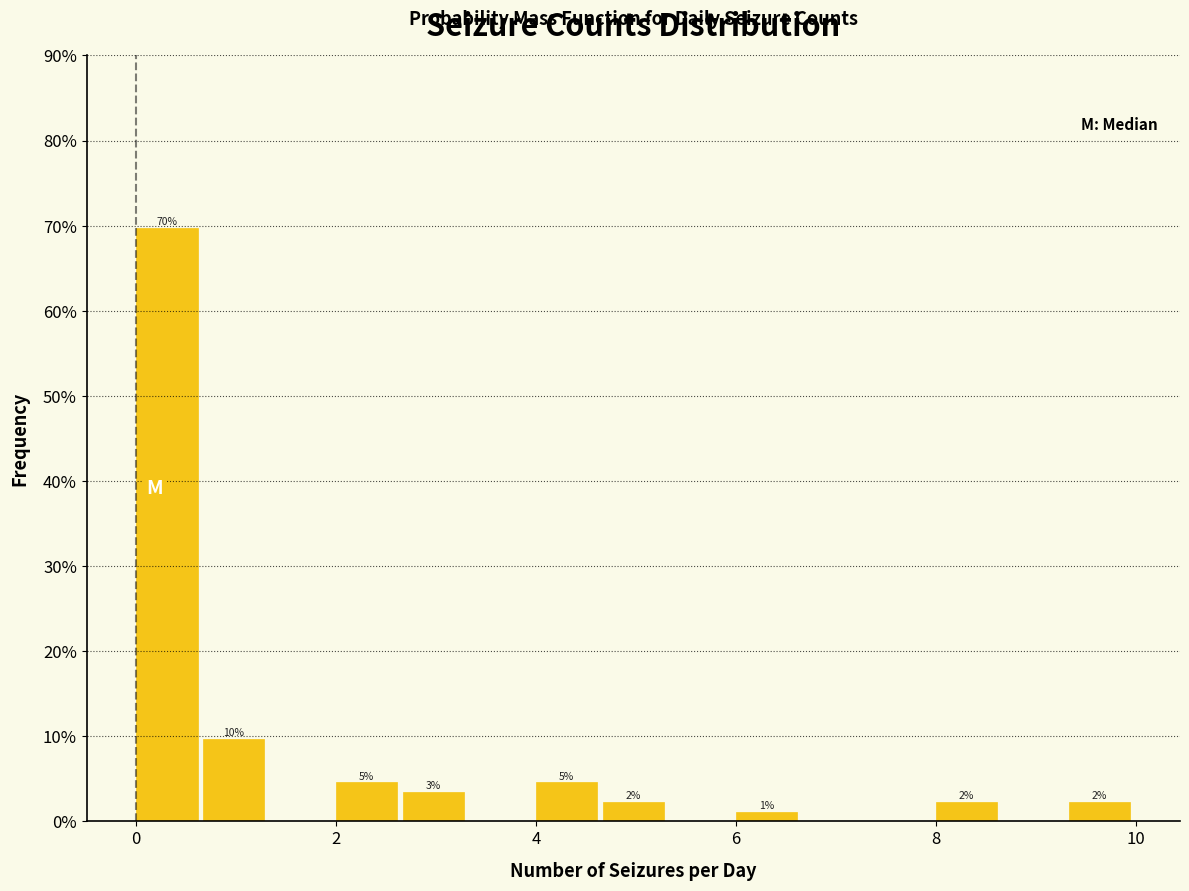

Read against the x-axis, roughly where is the centre of the tallest bar?

0.4